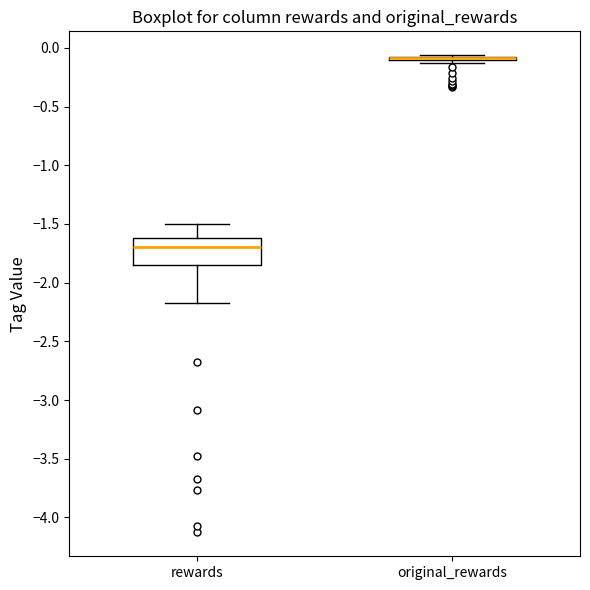

Where is the upper edge of the box for original_rewards on the y-axis? The values are not printed on the chart, so give them approximately, as read against the axis.

-0.05